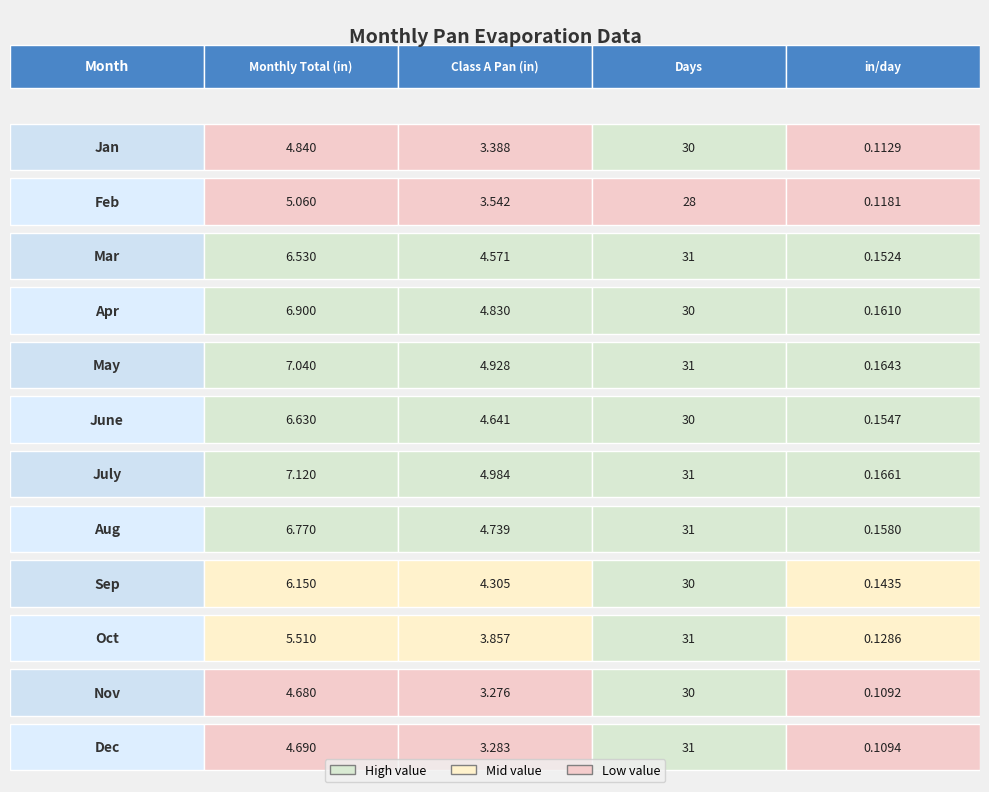

What is the difference between the maximum and minimum values in the Oct series?

30.9